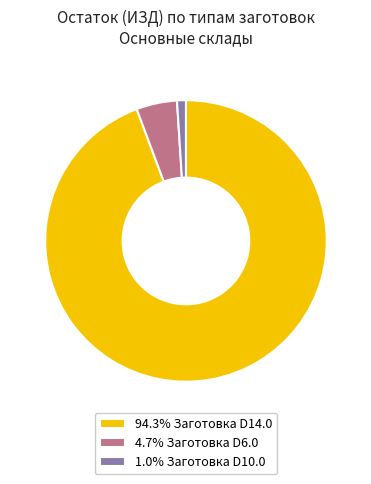

Do 94.3% Заготовка D14.0 and 1.0% Заготовка D10.0 together represent more than half of the pie?

Yes